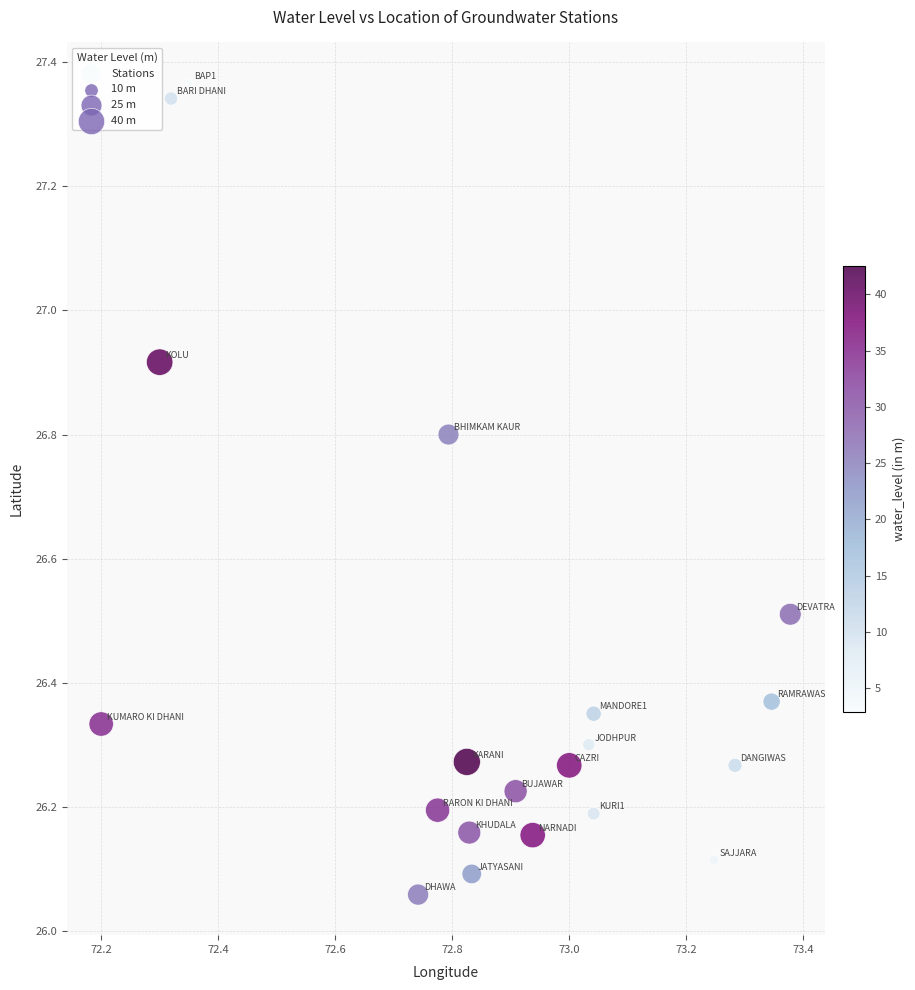

What is the range of Y values (max minus min)?

1.3